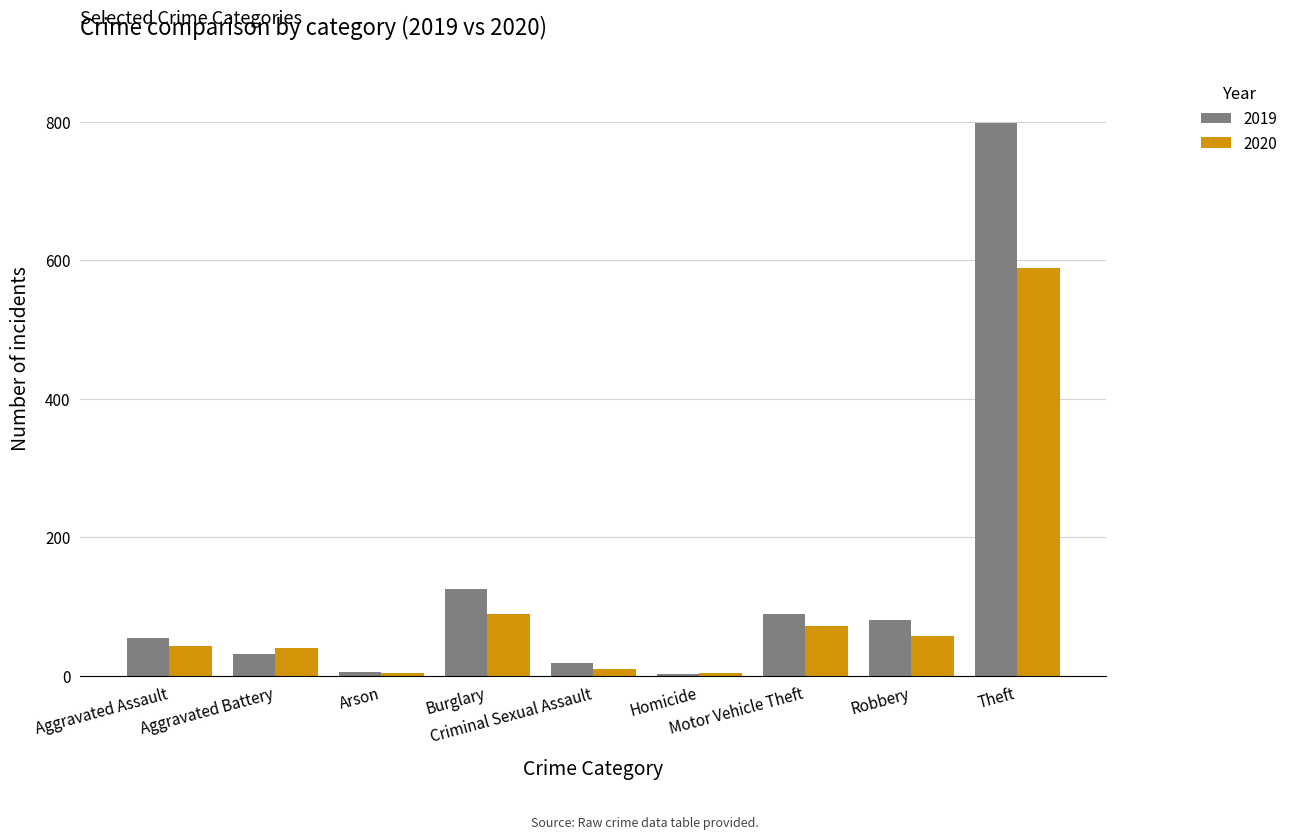

What is the difference between the highest and lowest values at Aggravated Battery?

9